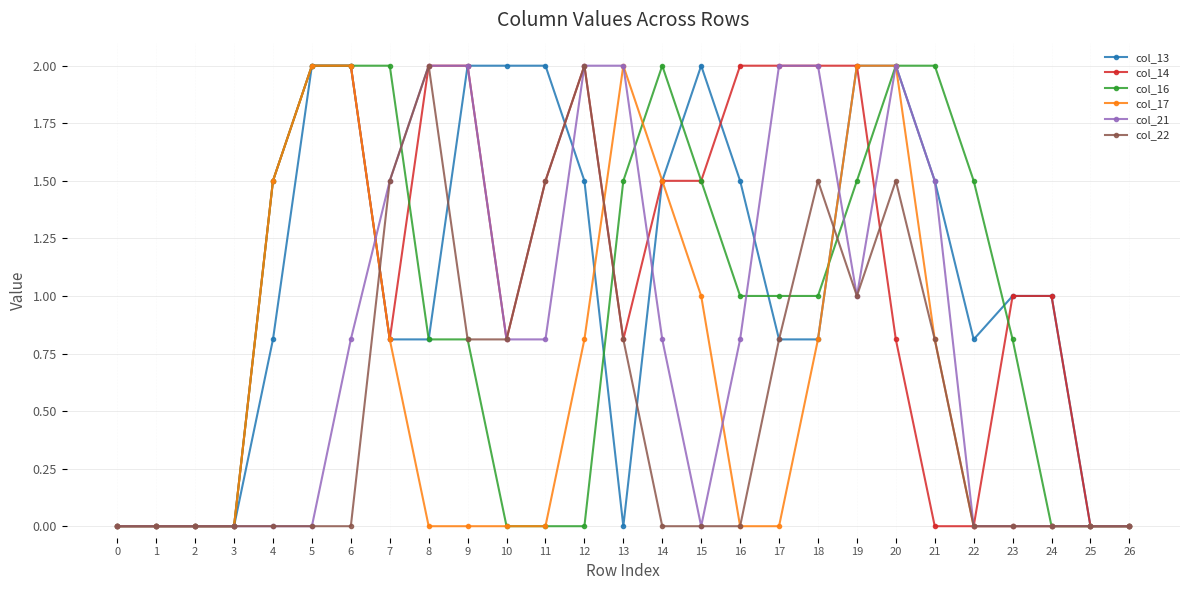

At which category is the sum across all series the highest?

20